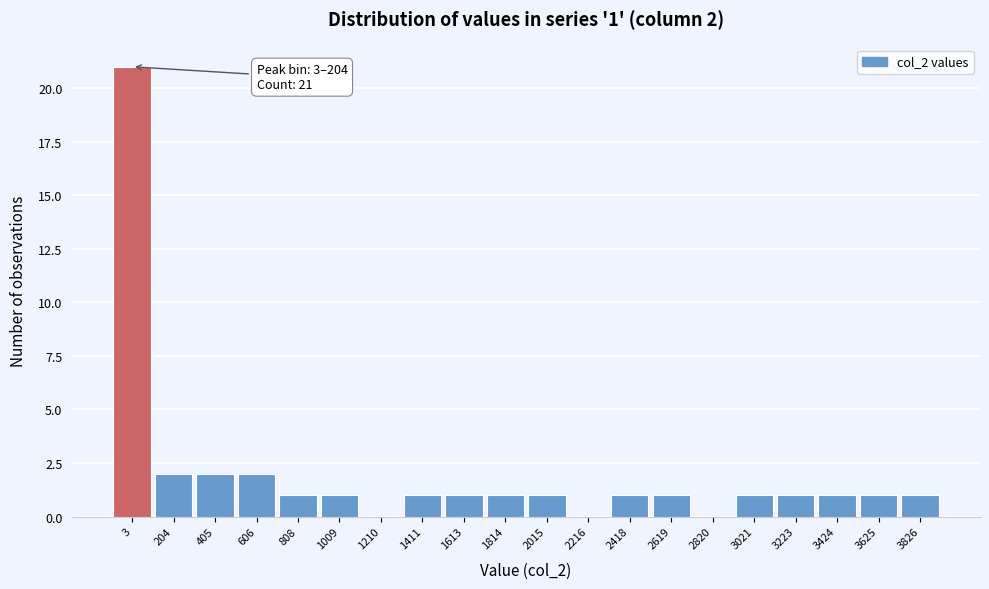

Reading left to right, what are all the values shown in this chart?

3=21	204=2	405=2	606=2	808=1	1009=1	1210=0	1411=1	1613=1	1814=1	2015=1	2216=0	2418=1	2619=1	2820=0	3021=1	3223=1	3424=1	3625=1	3826=1